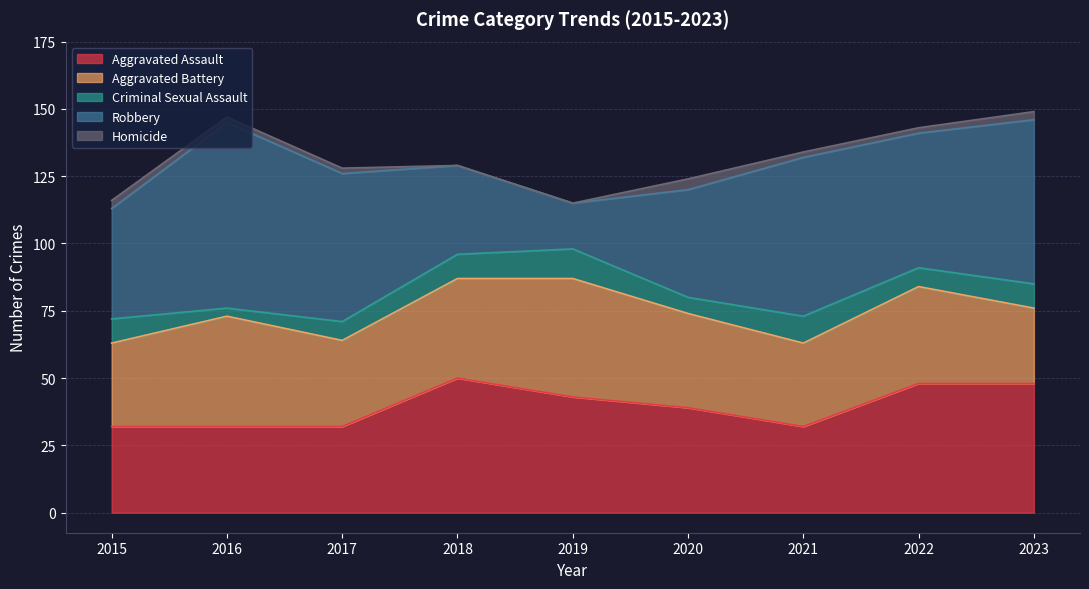

Reading left to right, transcribe all the data shown in this chart.

Aggravated Assault: 32	32	32	50	43	39	32	48	48
Aggravated Battery: 31	41	32	37	44	35	31	36	28
Criminal Sexual Assault: 9	3	7	9	11	6	10	7	9
Robbery: 41	69	55	33	17	40	59	50	61
Homicide: 3	2	2	0	0	4	2	2	3